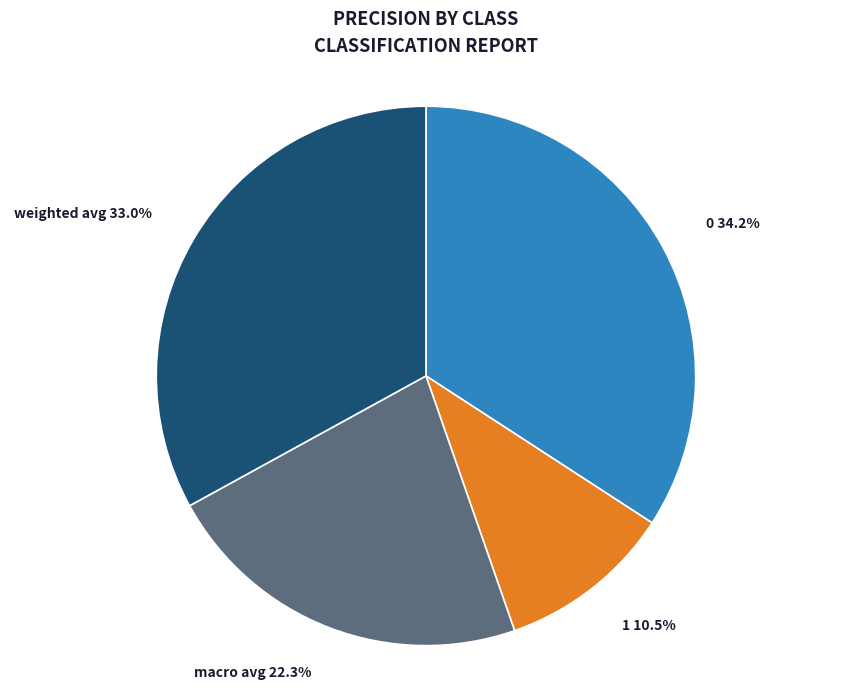

True or false: 0 accounts for 45% of the total.

False